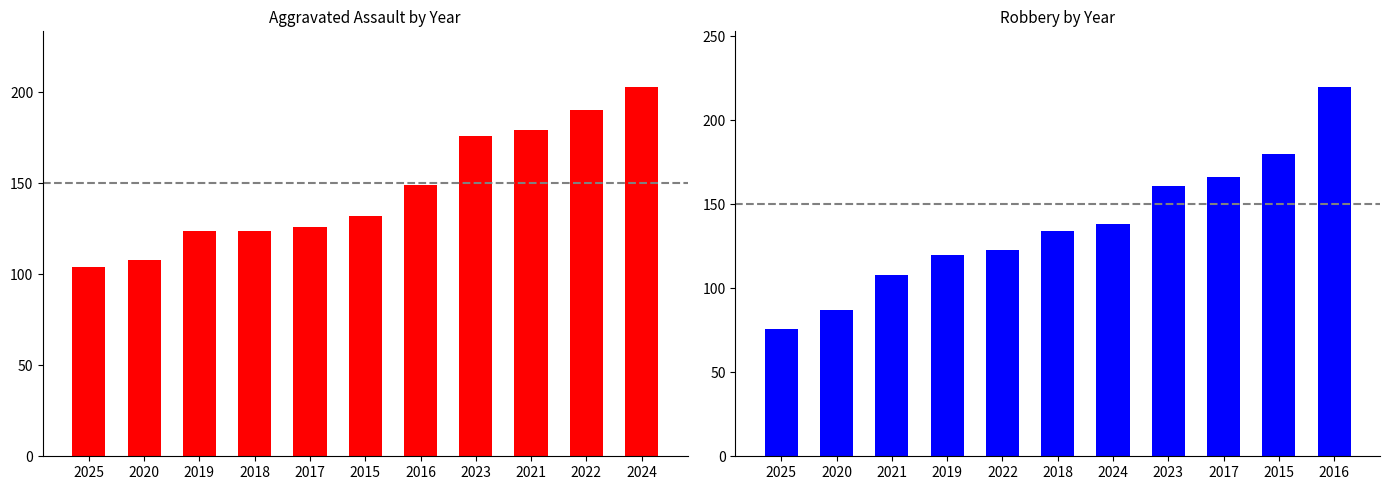

How many series are shown in this chart?

2